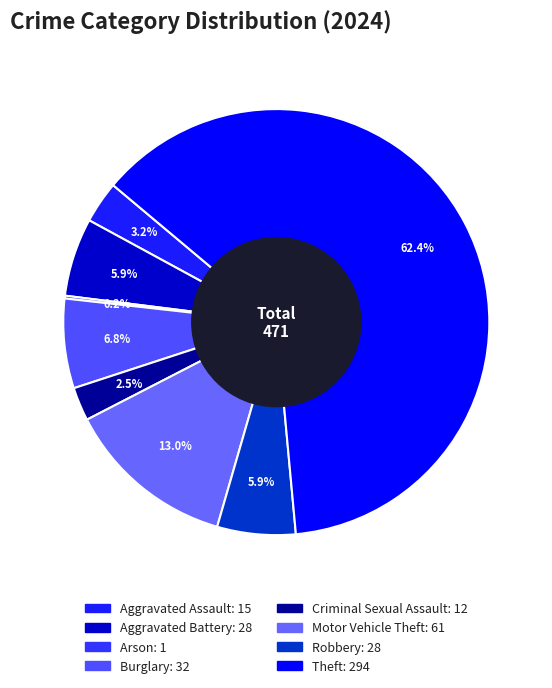

What percentage is the Theft slice, to the nearest percent?

62%